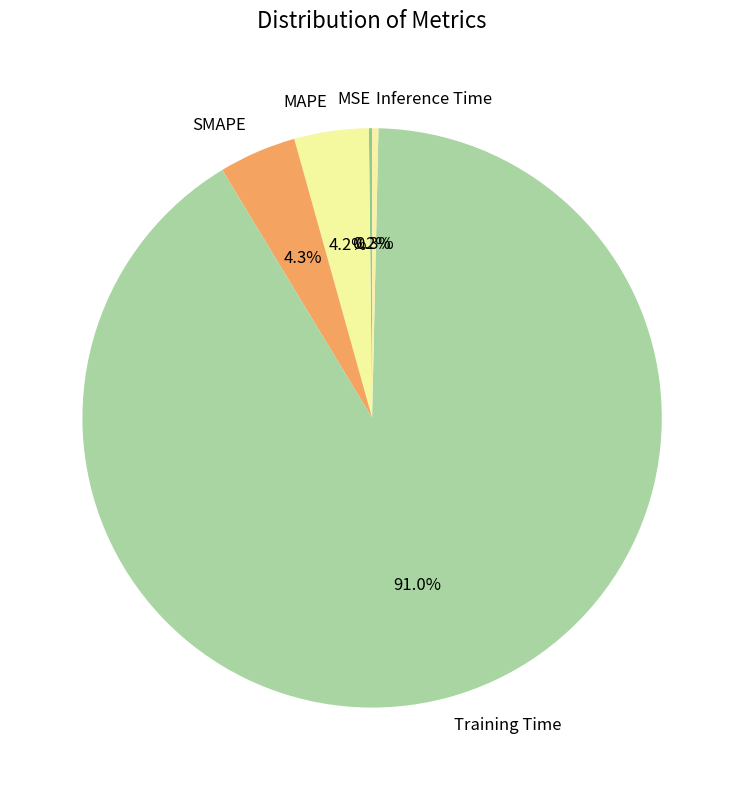

What percentage is the SMAPE slice, to the nearest percent?

4%